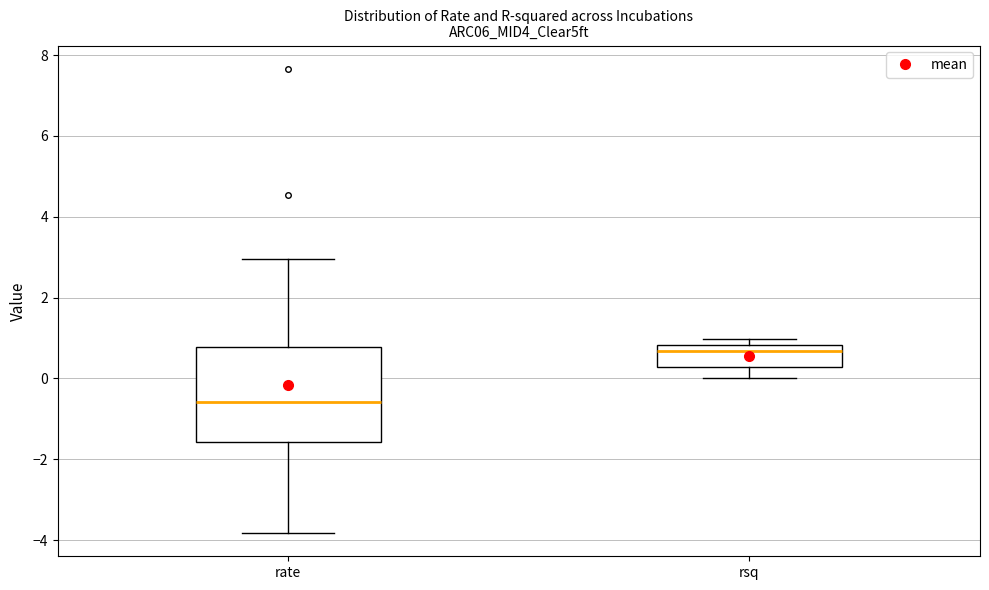

Where is the upper edge of the box for rate on the y-axis? The values are not printed on the chart, so give them approximately, as read against the axis.

0.8